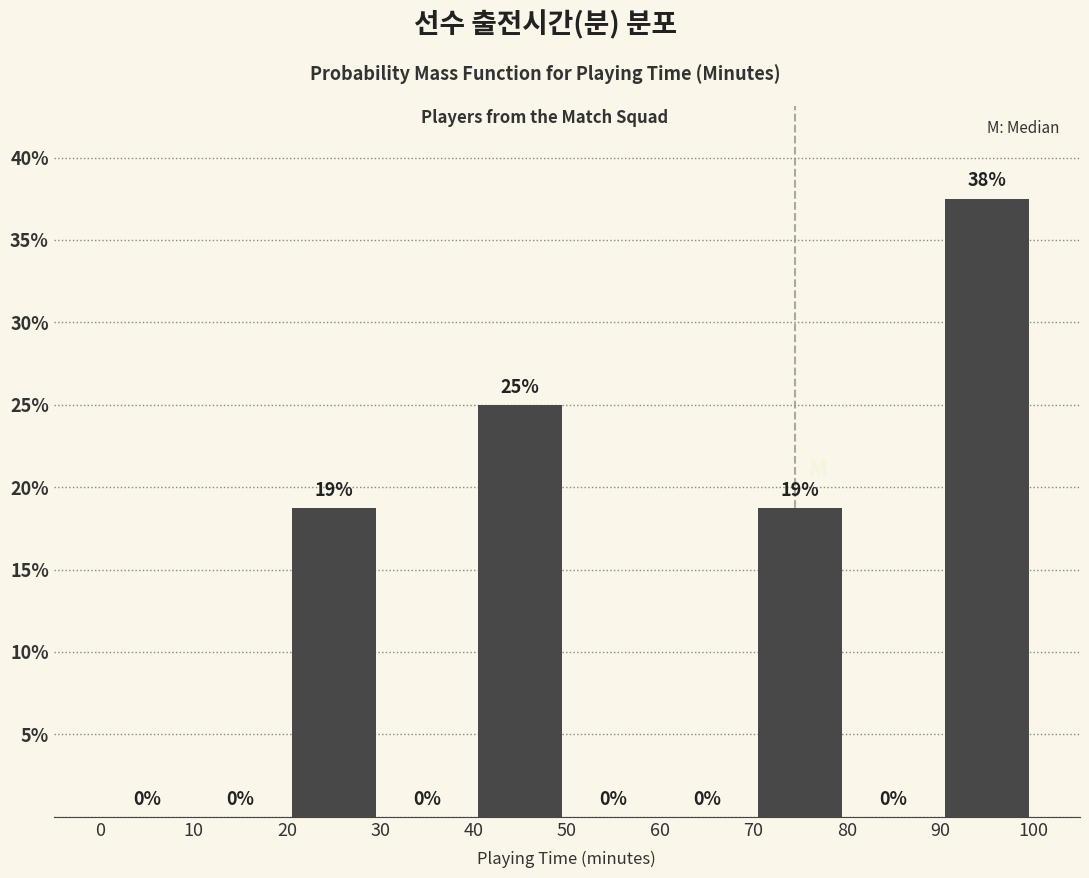

Over which range of the x-axis is the bar tallest?

90 to 100